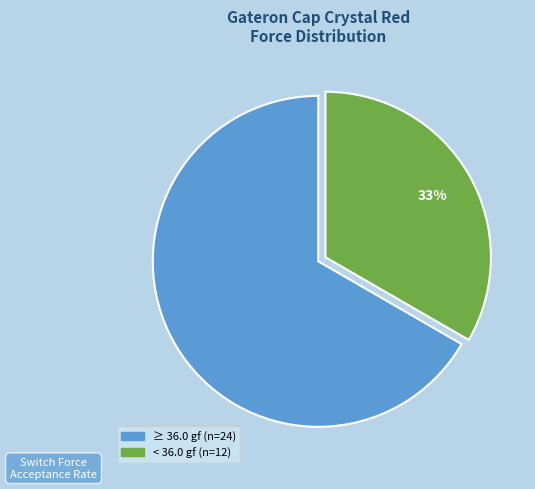

Is there any slice that represents more than half of the pie?

Yes